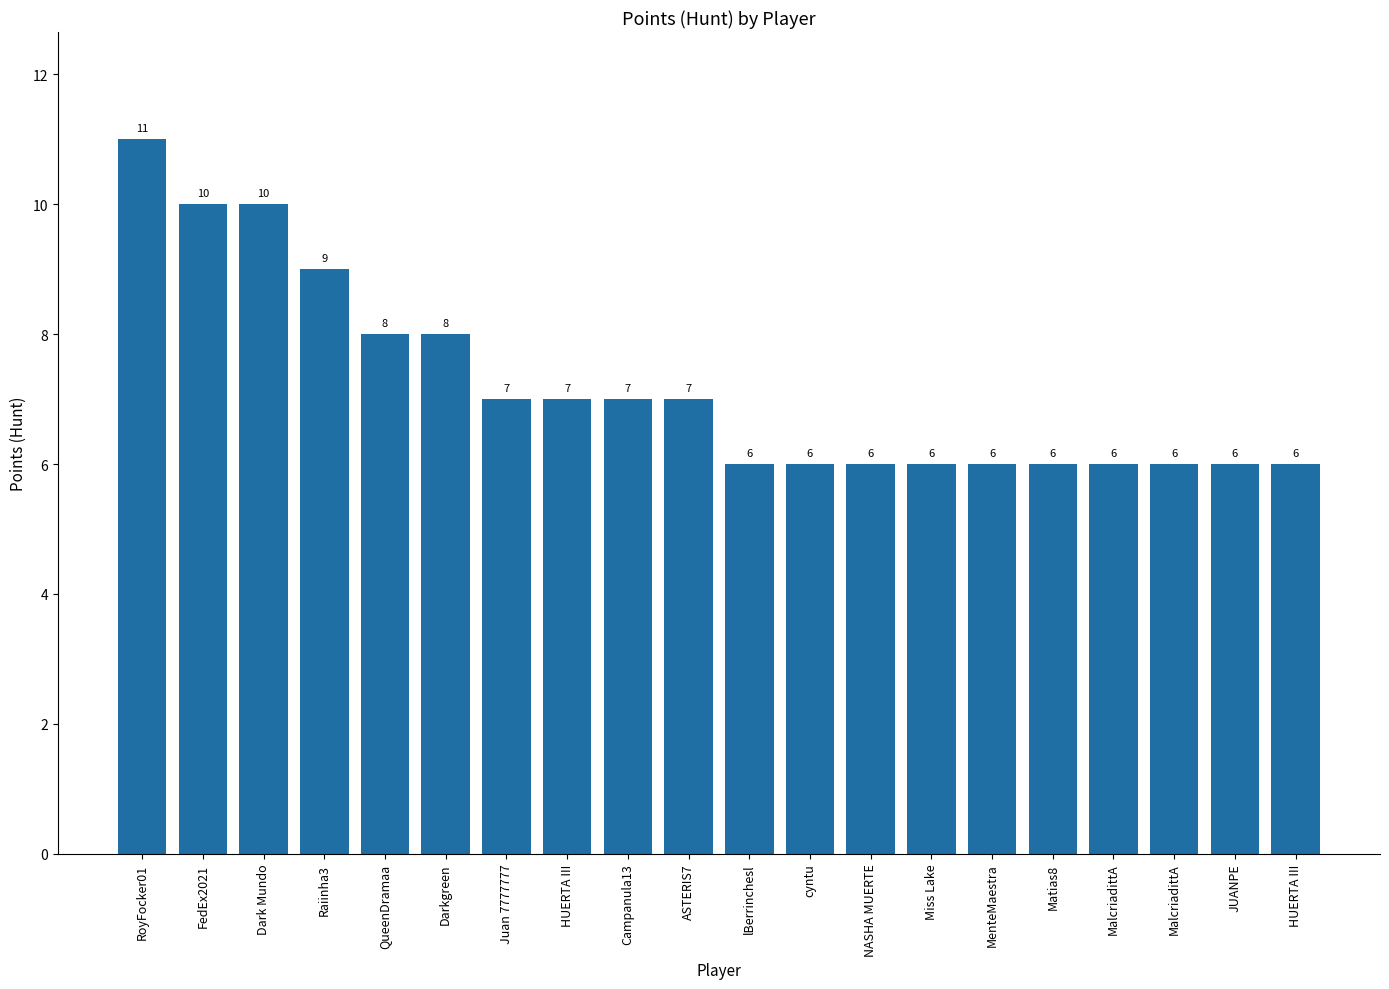

Reading left to right, extract all data points from this chart.

RoyFocker01=11	FedEx2021=10	Dark Mundo=10	Raiinha3=9	QueenDramaa=8	Darkgreen=8	Juan 7777777=7	HUERTA III=7	Campanula13=7	ASTERIS7=7	lBerrinchesl=6	cyntu=6	NASHA MUERTE=6	Miss Lake=6	MenteMaestra=6	Matias8=6	MalcriadittA=6	MalcriadittA=6	JUANPE=6	HUERTA III=6